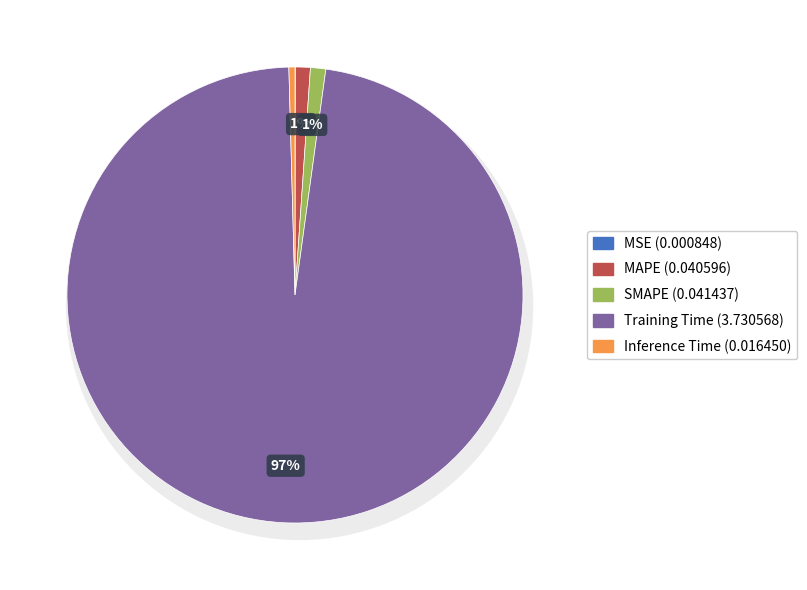

Combined, what portion of the pie is Training Time and SMAPE?

98.5%